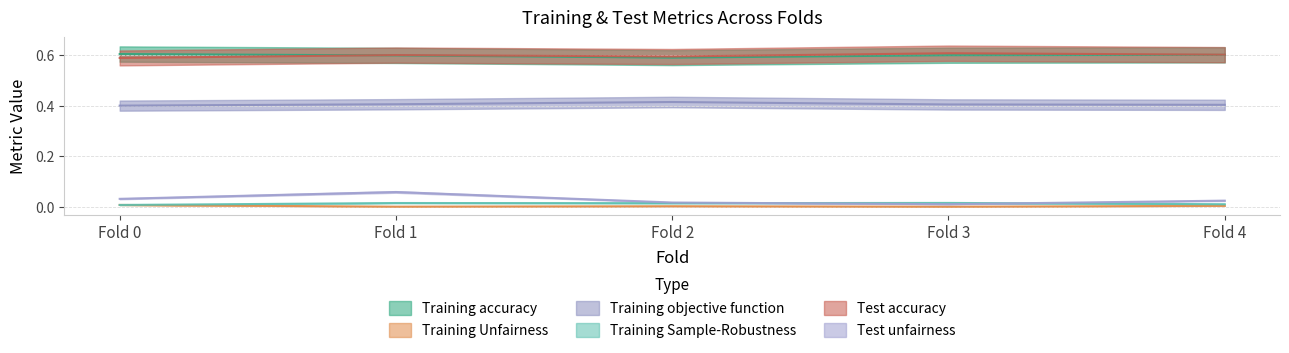

True or false: Test accuracy and Training objective function cross at least once.

False